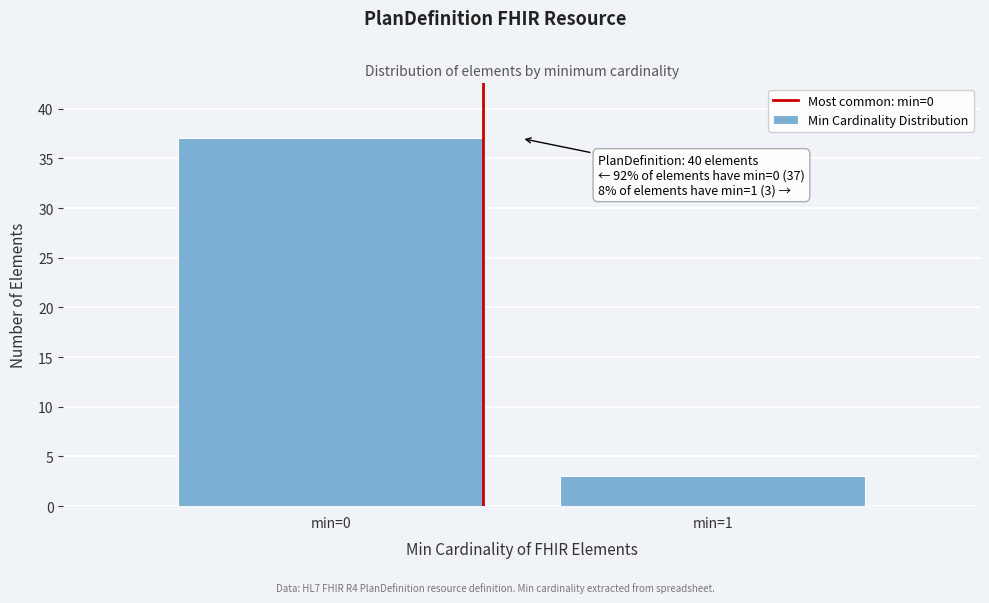

Reading right to left, extract all data points from this chart.

3	37